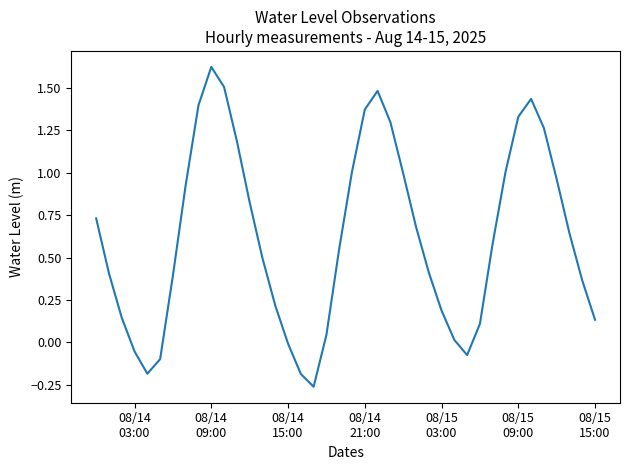

What is the difference between the maximum and minimum values?

1.9